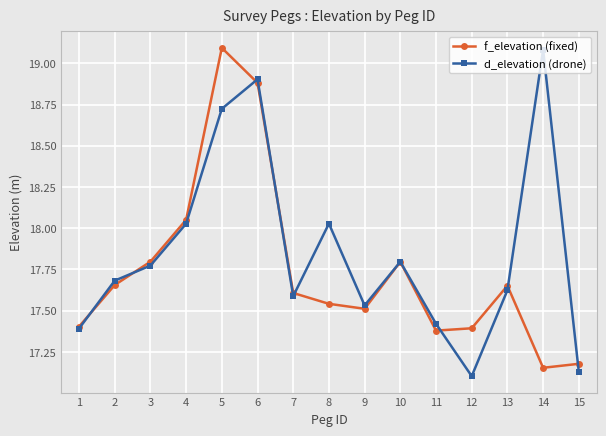

Where is the first local maximum for d_elevation (drone)?

6